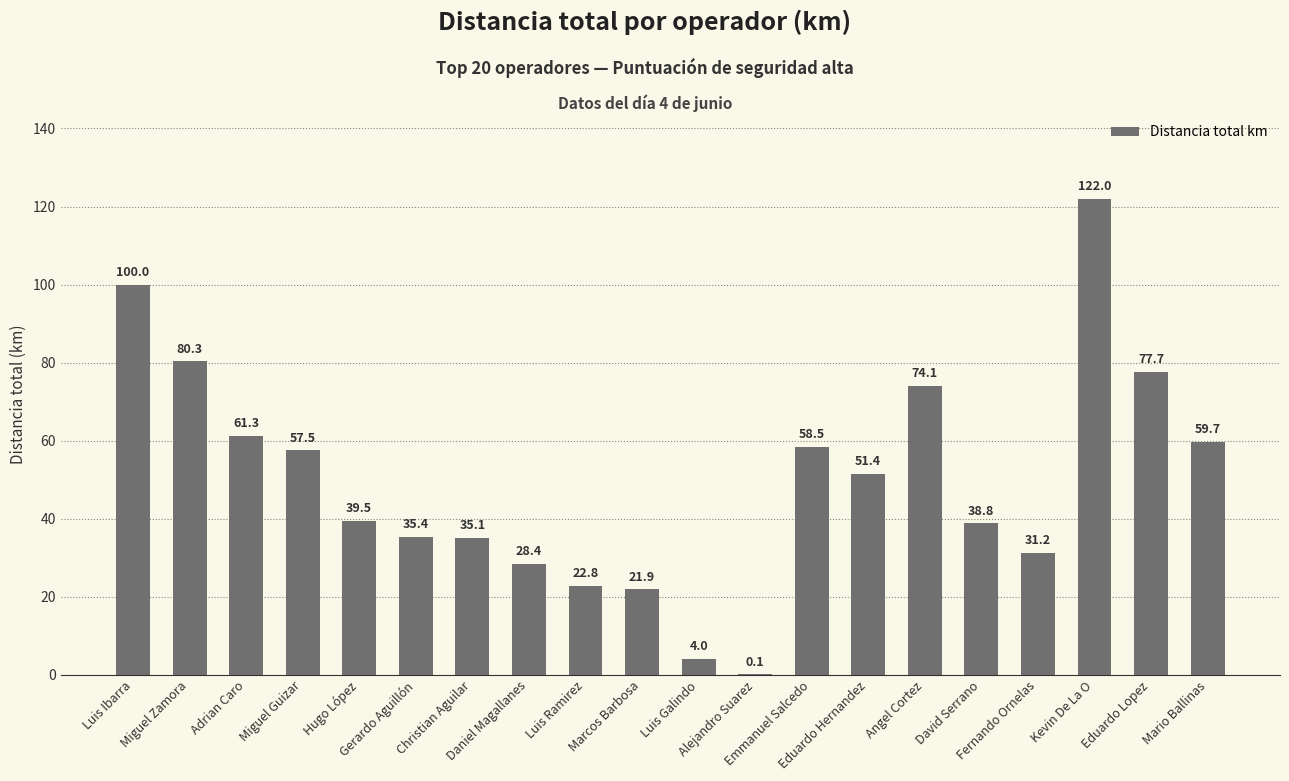

What is the sum of all values?

999.7